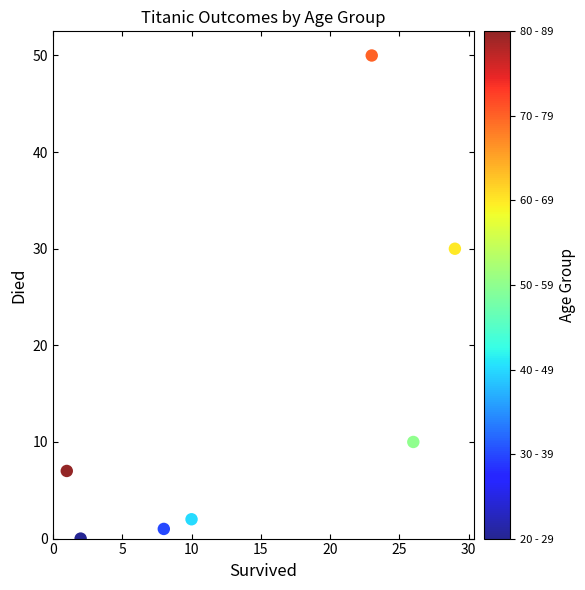

What is the range of Y values (max minus min)?

50